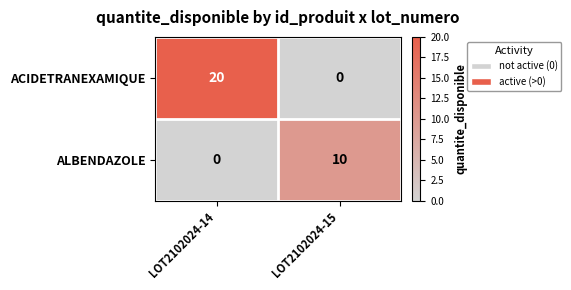

Count the number of data series in this chart.

2